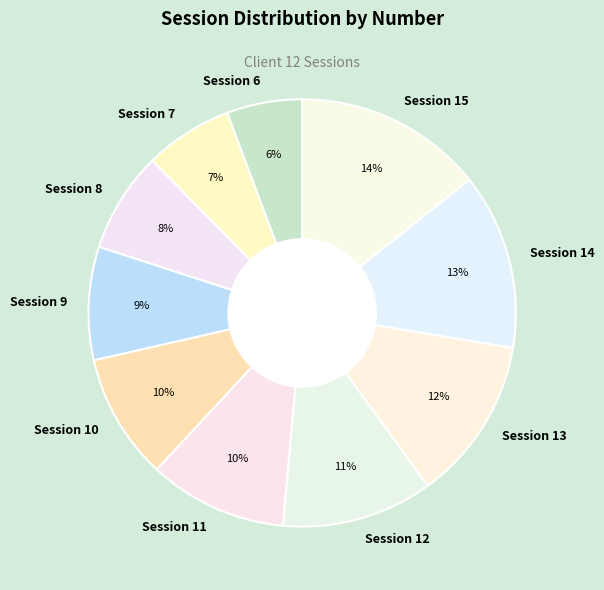

Is it true that Session 11 is 18% of the pie?

False